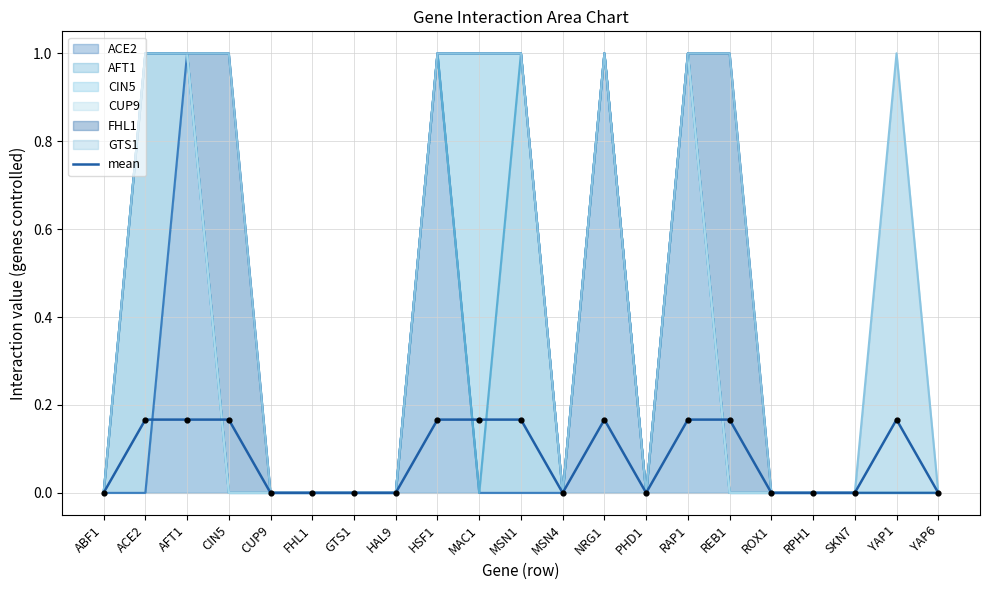

What is the change in value from AFT1 to YAP6?

-0.2